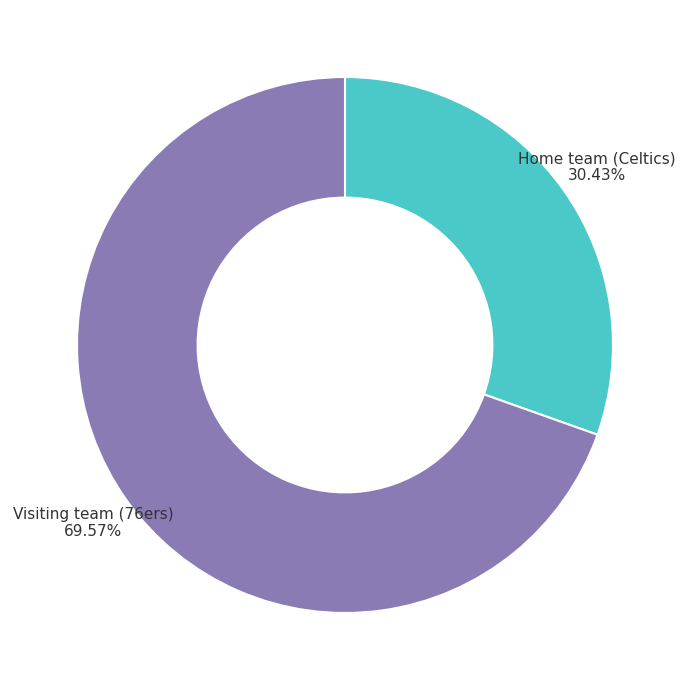

What percentage is the Home team (Celtics) slice, to the nearest percent?

30%